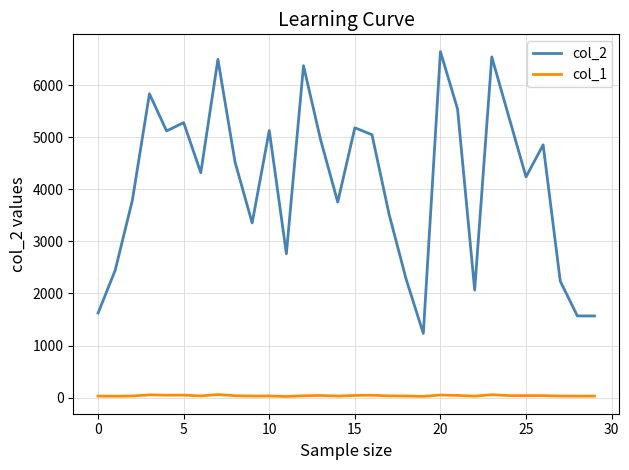

What is the difference between the maximum and minimum values in the col_2 series?

5415